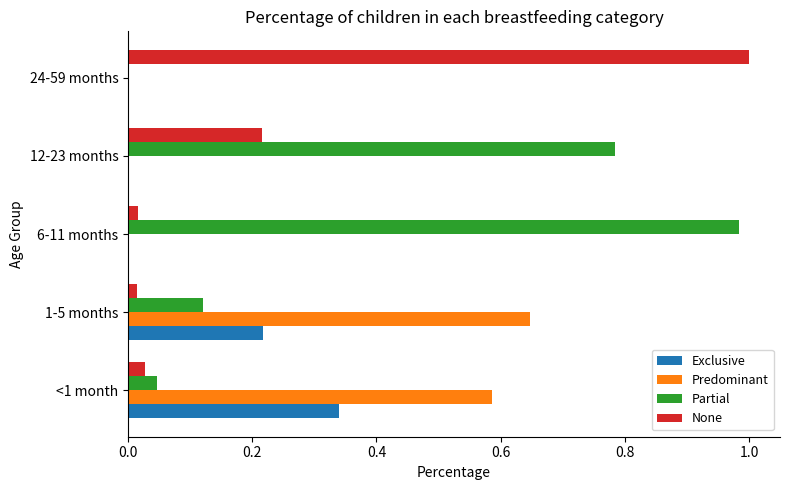

Which series has the largest total across all categories?

Partial